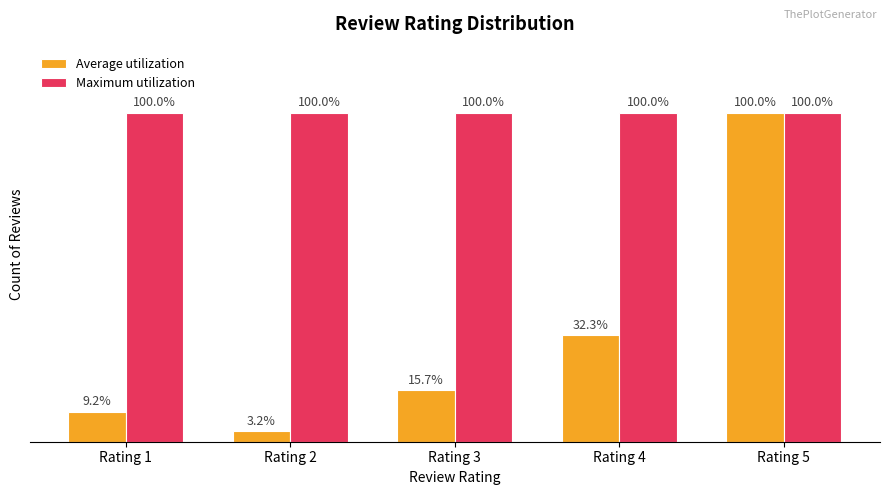

Rank the series by their average value, from highest to lowest.

Maximum utilization, Average utilization